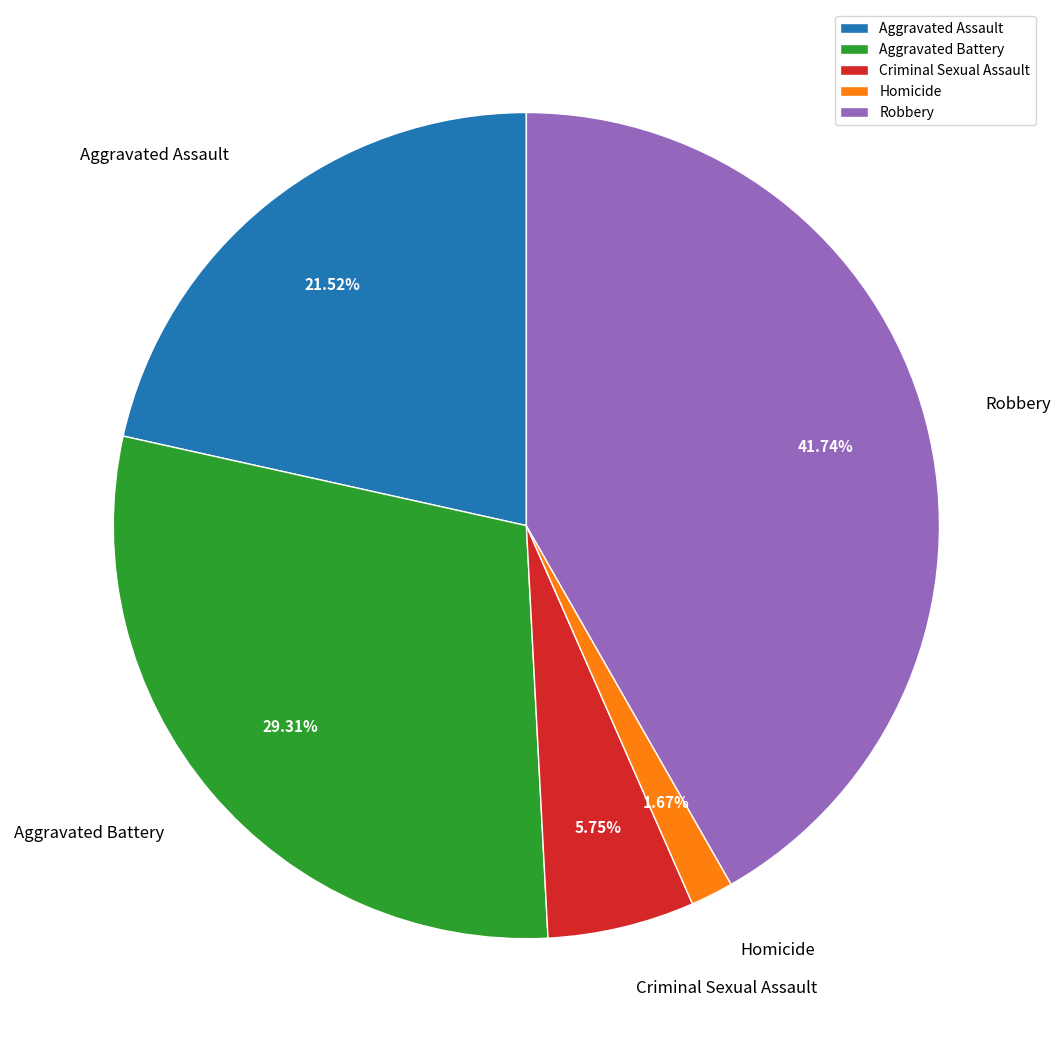

Rank the categories by value from highest to lowest.

Robbery, Aggravated Battery, Aggravated Assault, Criminal Sexual Assault, Homicide